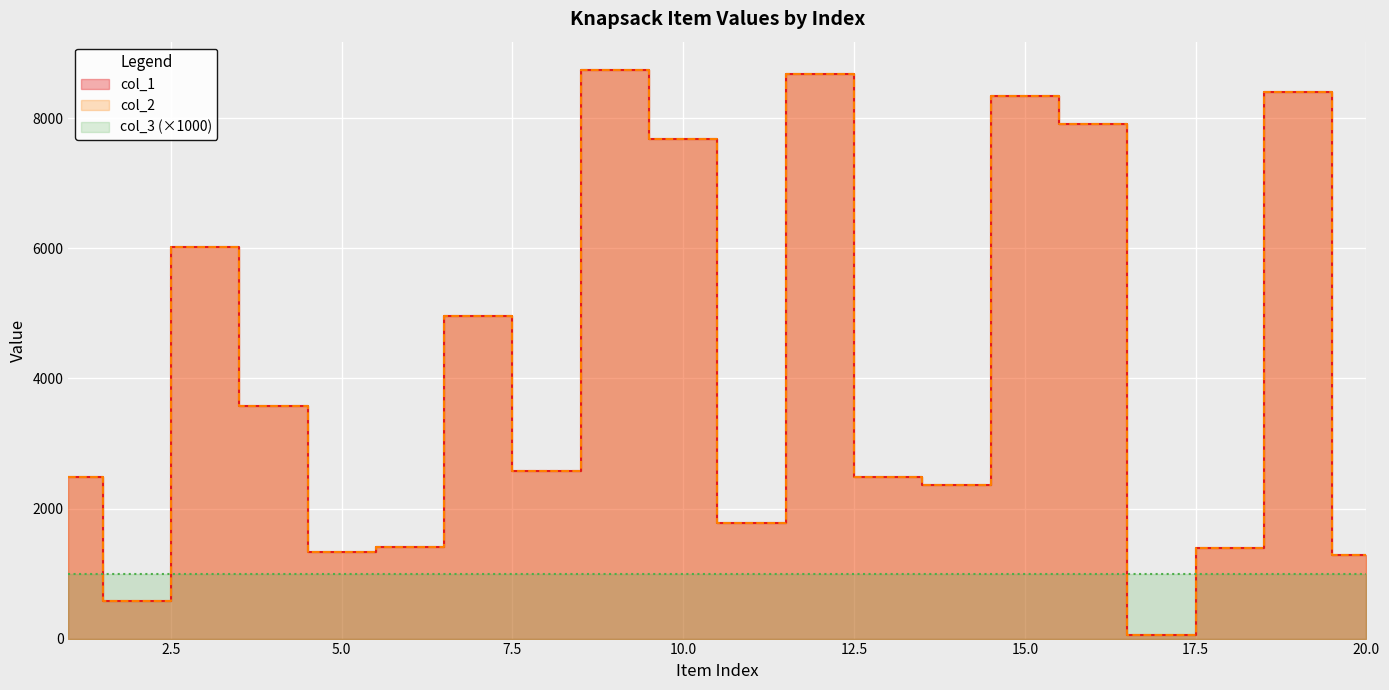

What is the minimum value for col_1?

59